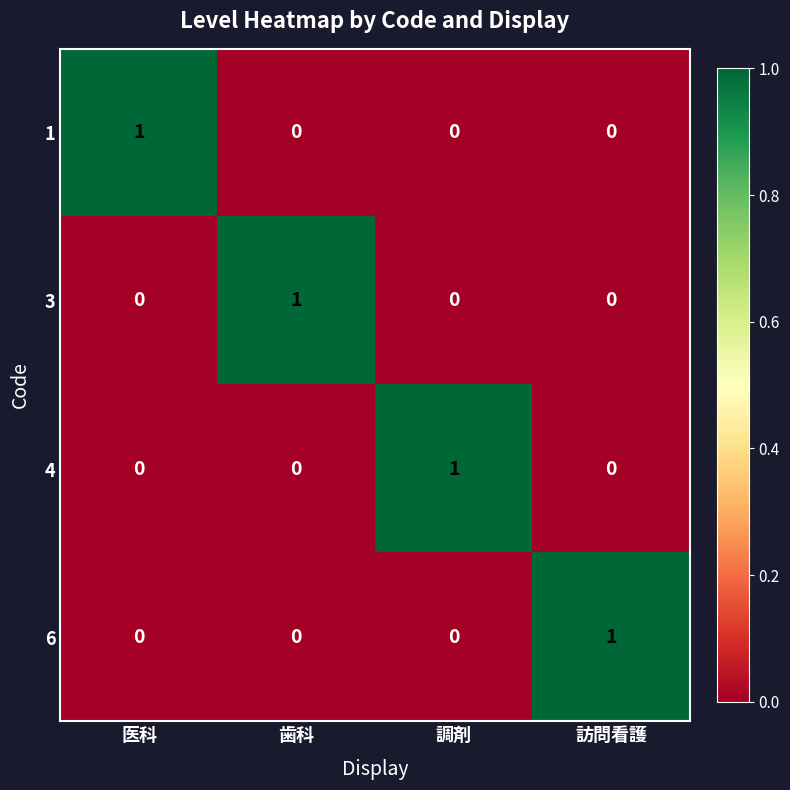

What is the total value across all series at 歯科?

1